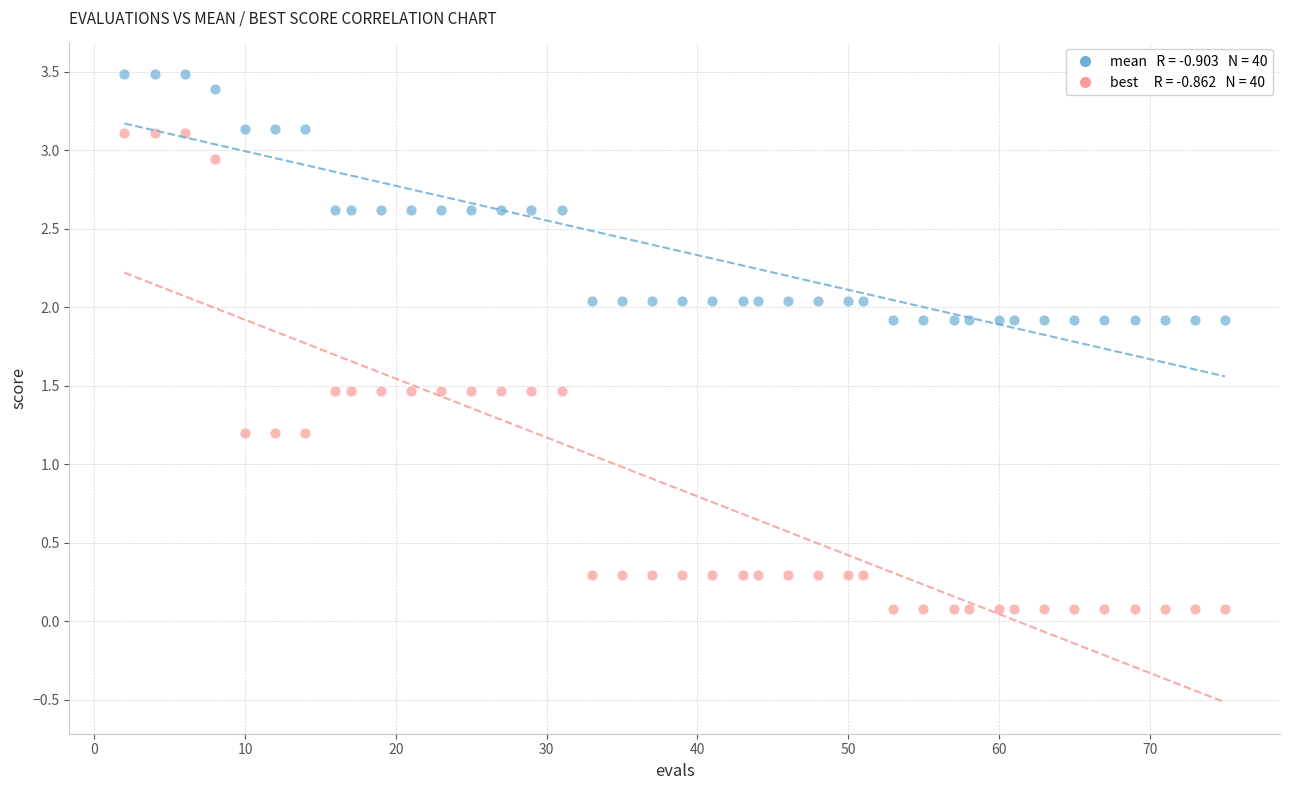

Across all data points, what is the range of Y values (max minus min)?

3.4